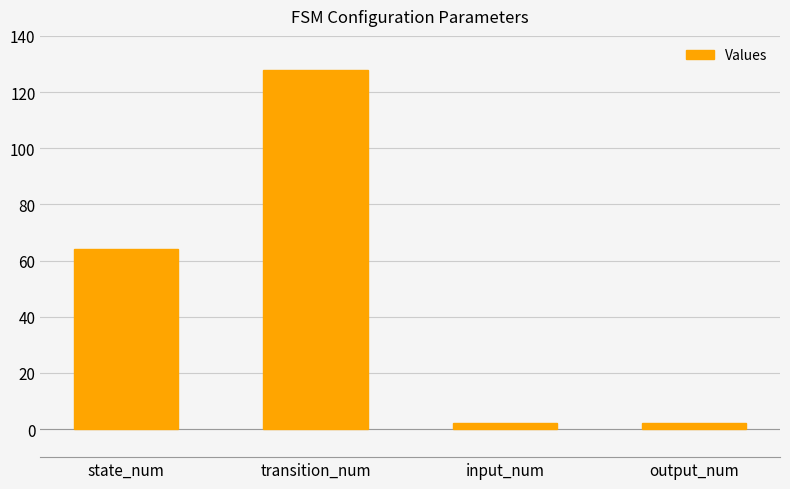

What is the maximum value shown in the chart?

128